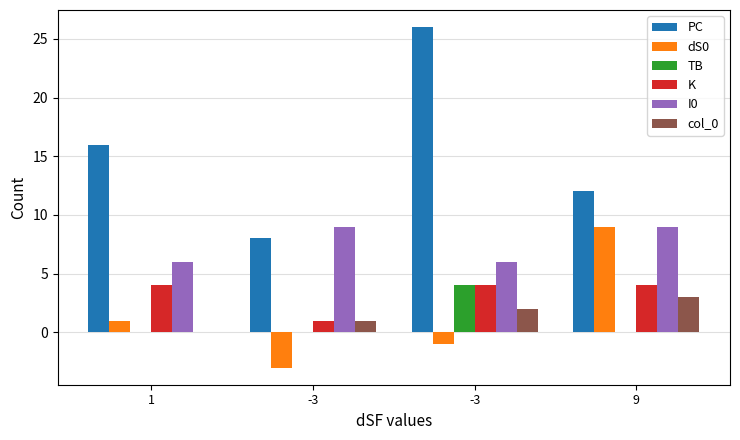

Rank the series at 9 from highest to lowest value.

PC, dS0, I0, K, col_0, TB